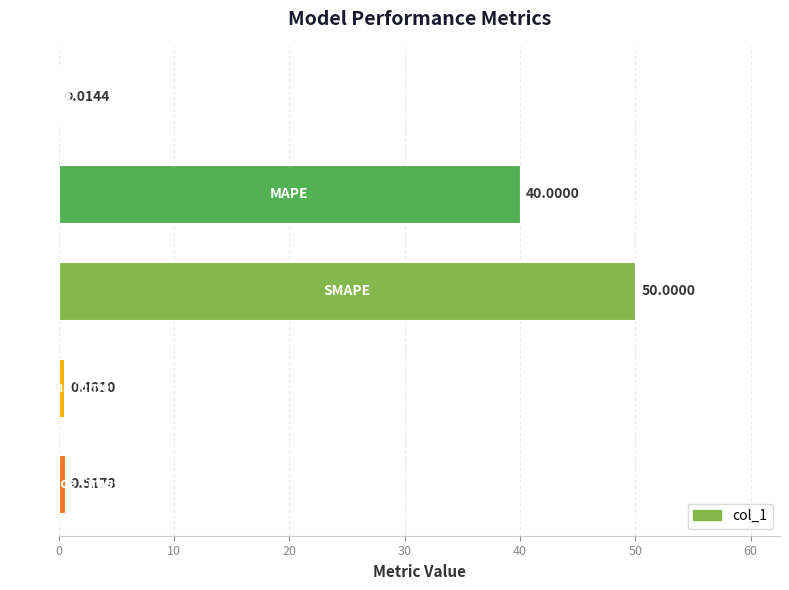

What is the sum of all values?

91.0